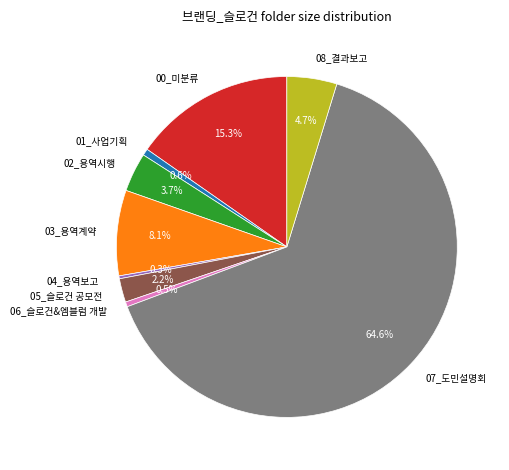

What is the largest slice in the pie chart?

07_도민설명회